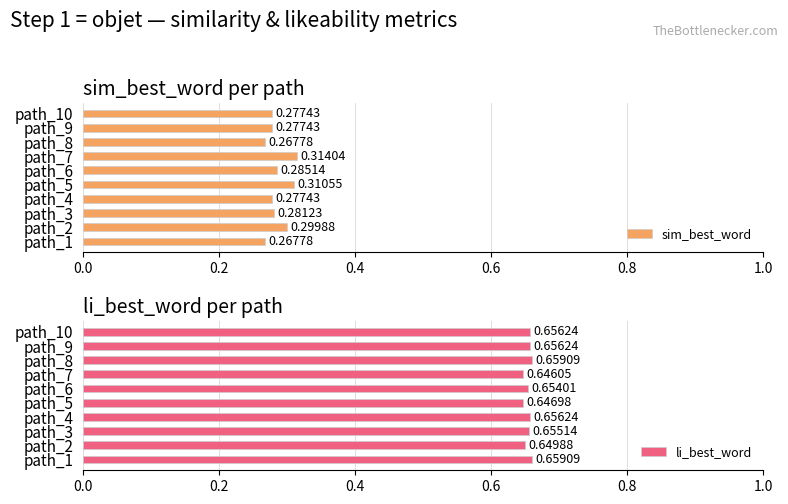

Rank the series by their maximum value, from highest to lowest.

li_best_word, sim_best_word